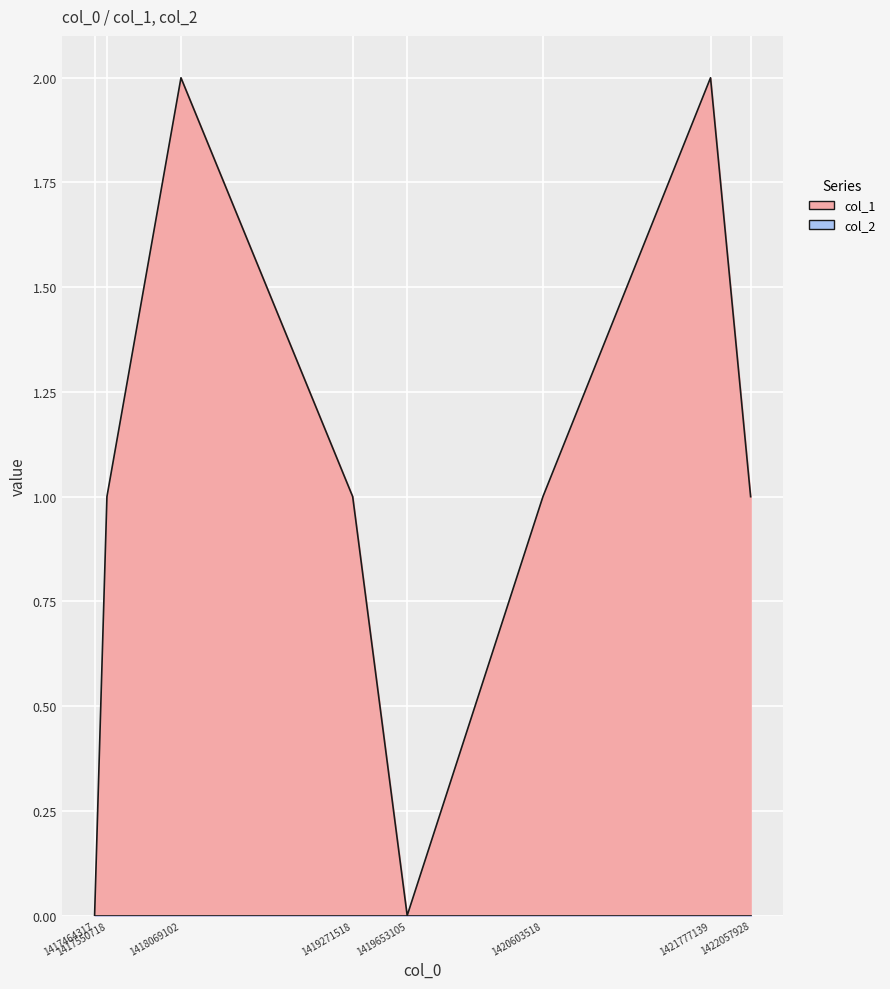

Is it true that the value at 1417464317 is 0?

True